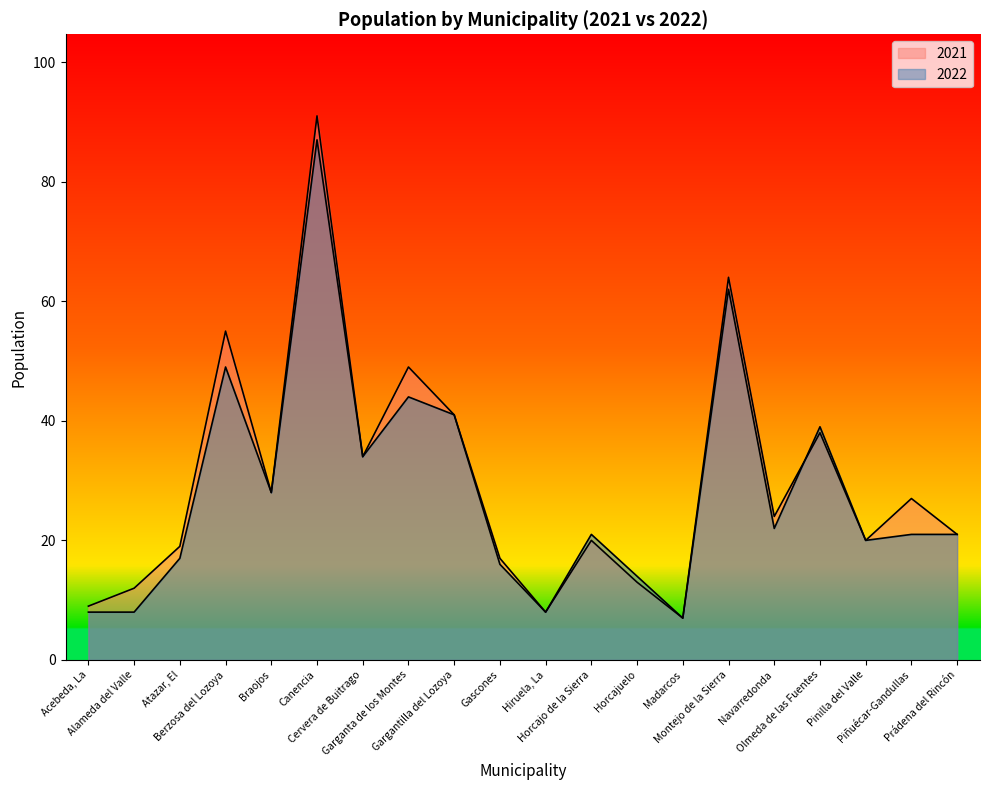

True or false: 2022 and 2021 cross at least once.

True